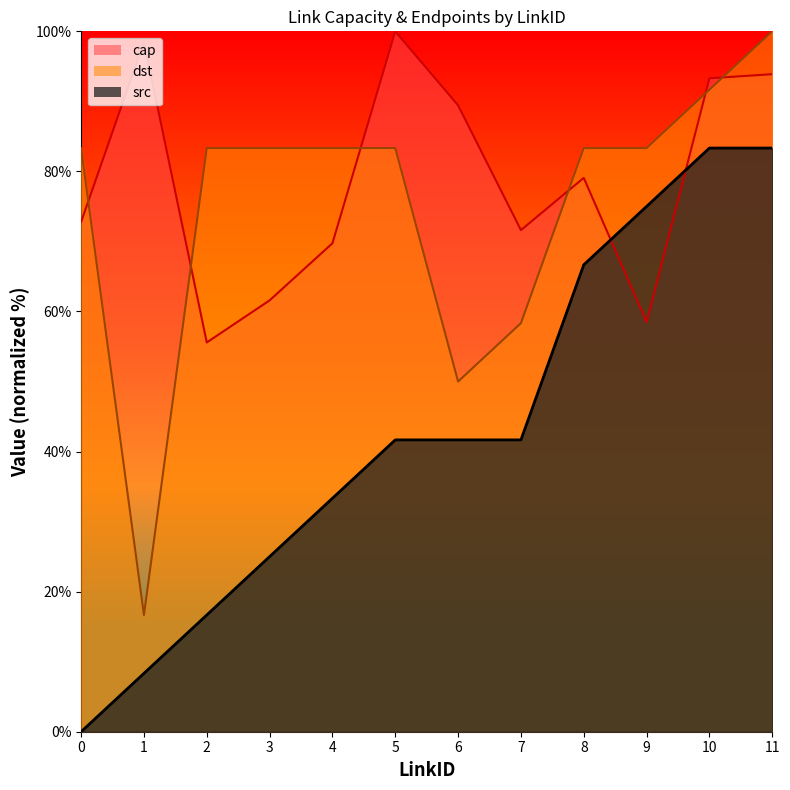

At which label is dst closest to 58?

7